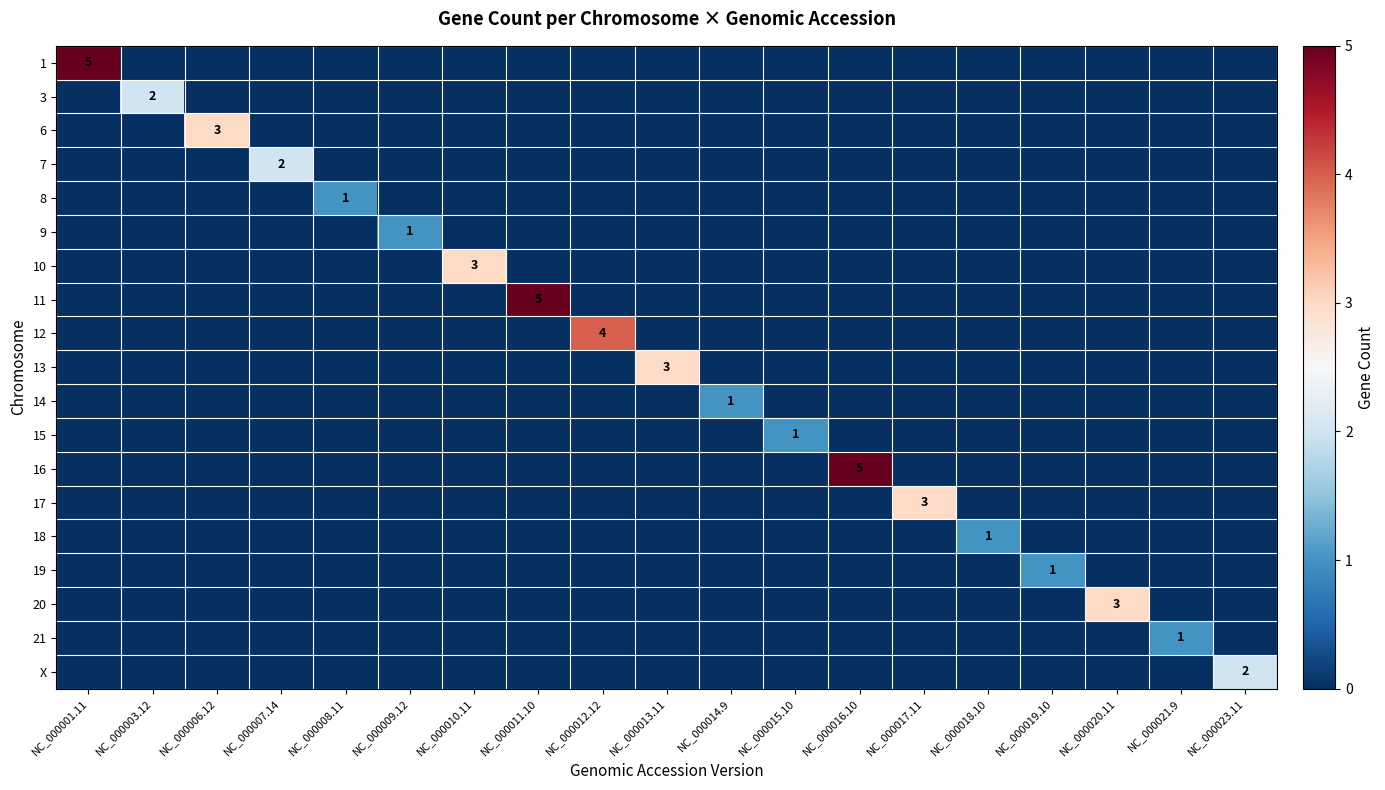

How many values in the 14 series exceed 0?

1